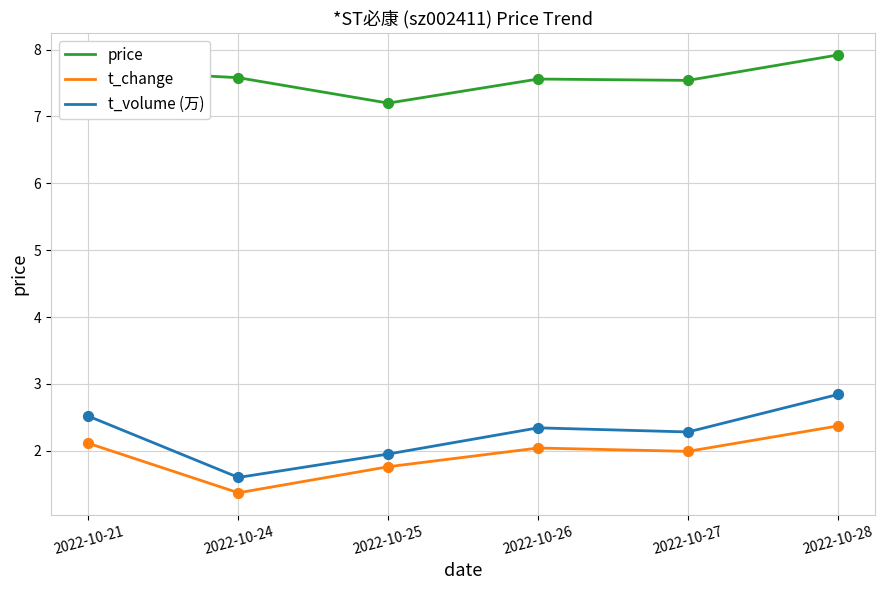

Which series has the widest spread of values?

t_volume (万)